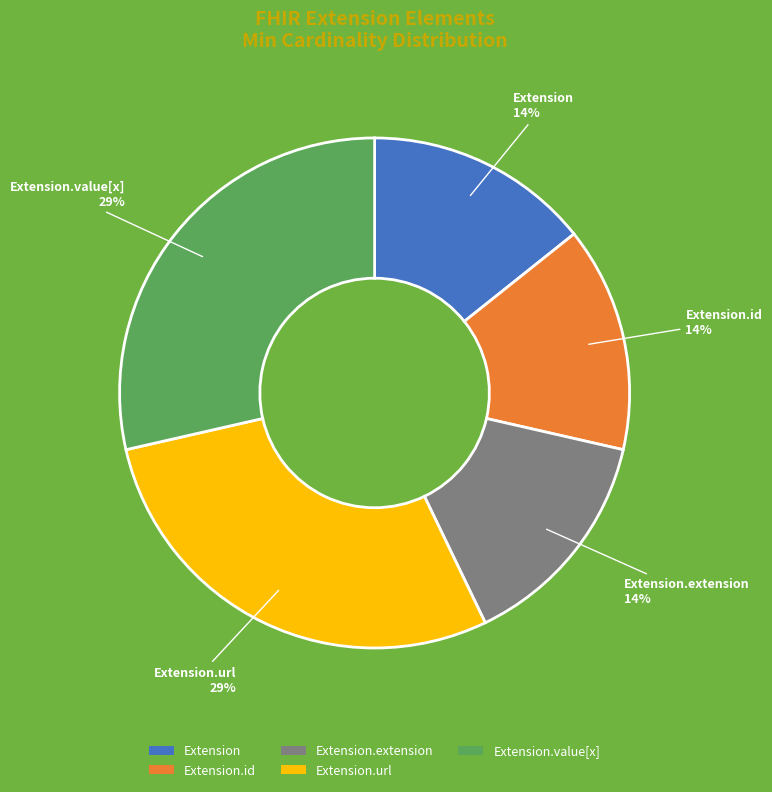

Between Extension.id and Extension.value[x], which is larger?

Extension.value[x]